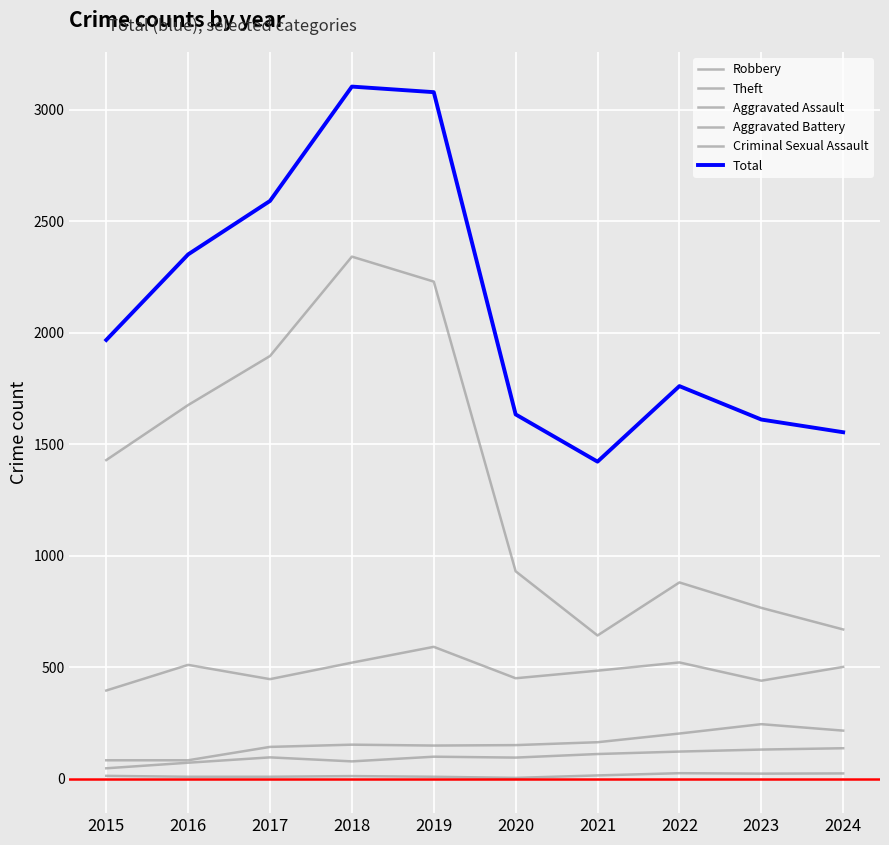

True or false: Criminal Sexual Assault has a value of 11 at 2018.

True